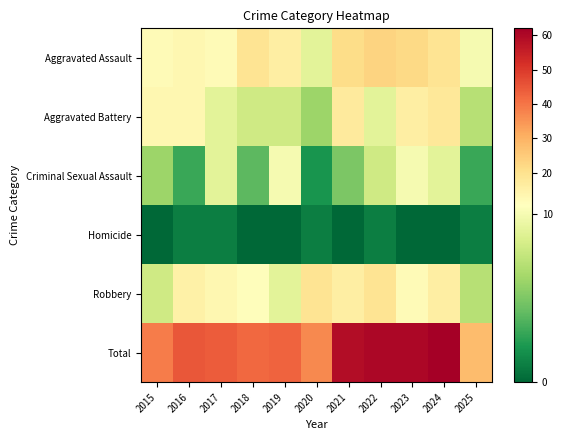

What is the total value across all series at 2021?

118